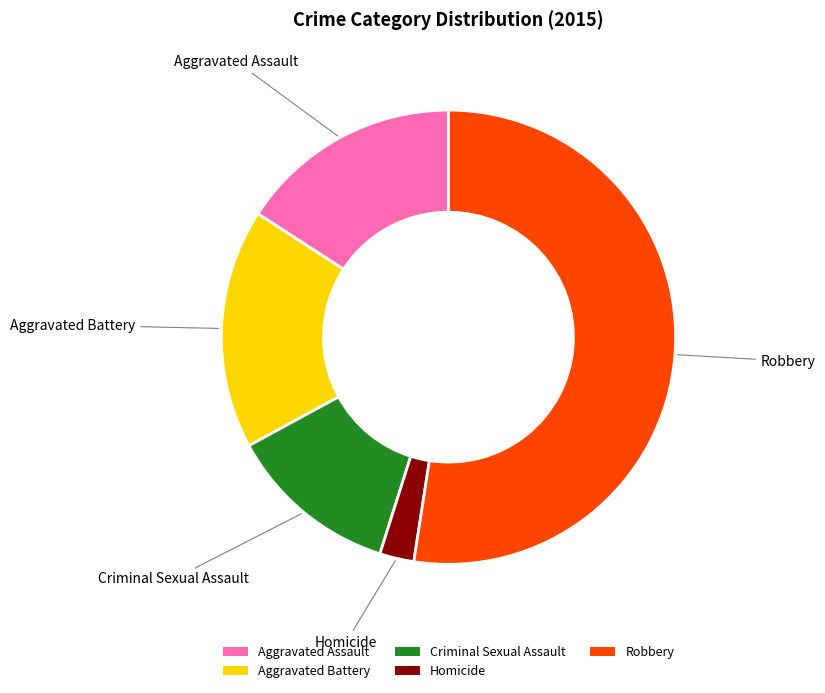

Which category has the biggest portion of the pie?

Robbery